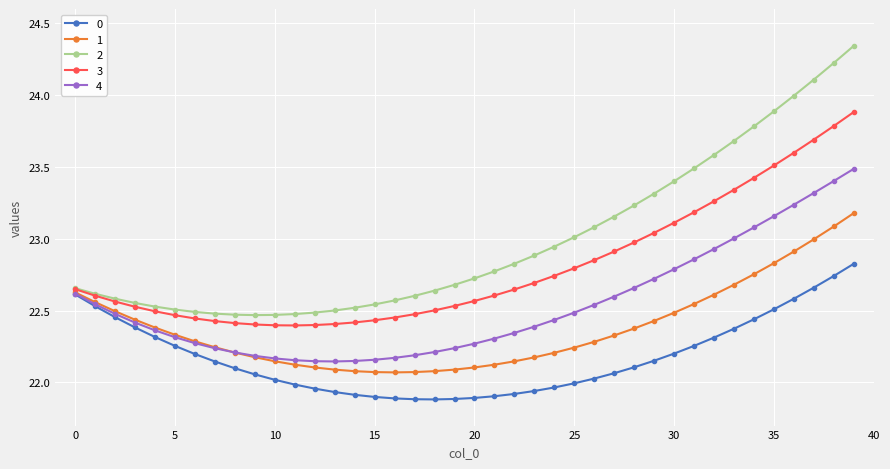

What is the difference between the maximum and minimum values in the 3 series?

1.5